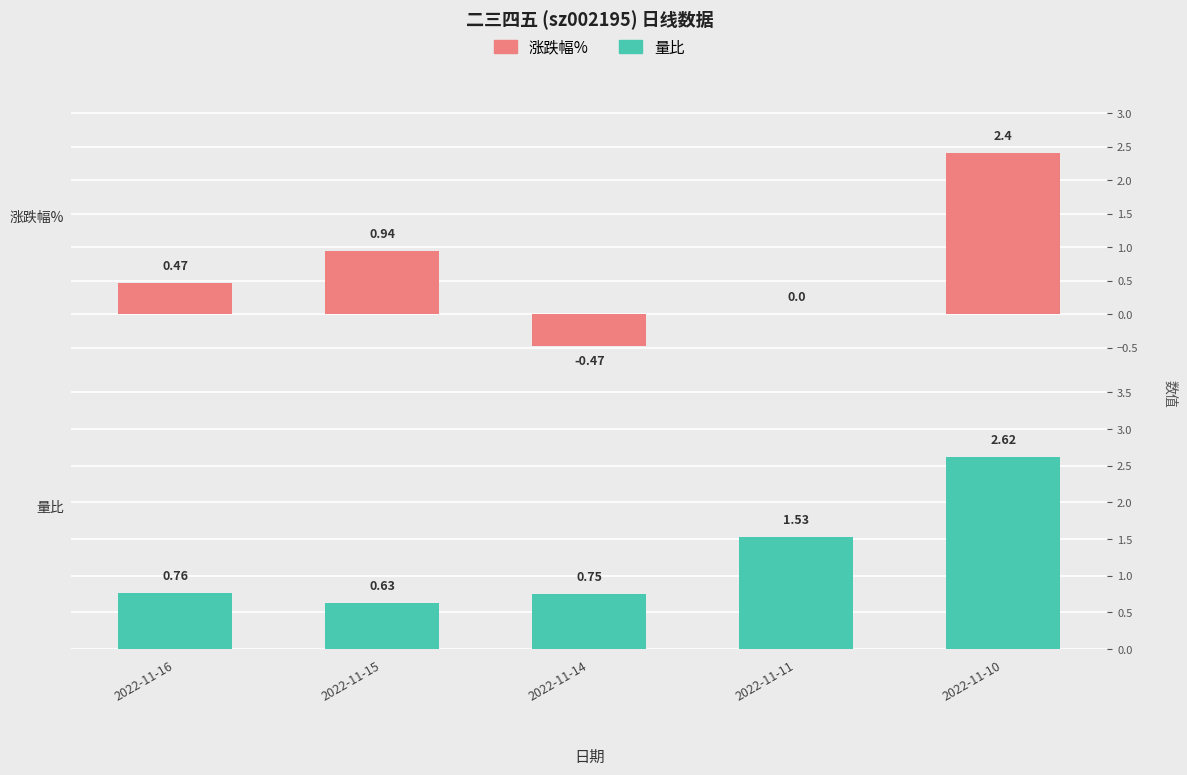

Reading right to left, what are all the values shown in this chart?

涨跌幅%: 2022-11-10=2.4	2022-11-11=0.0	2022-11-14=-0.5	2022-11-15=0.9	2022-11-16=0.5
量比: 2022-11-10=2.6	2022-11-11=1.5	2022-11-14=0.8	2022-11-15=0.6	2022-11-16=0.8